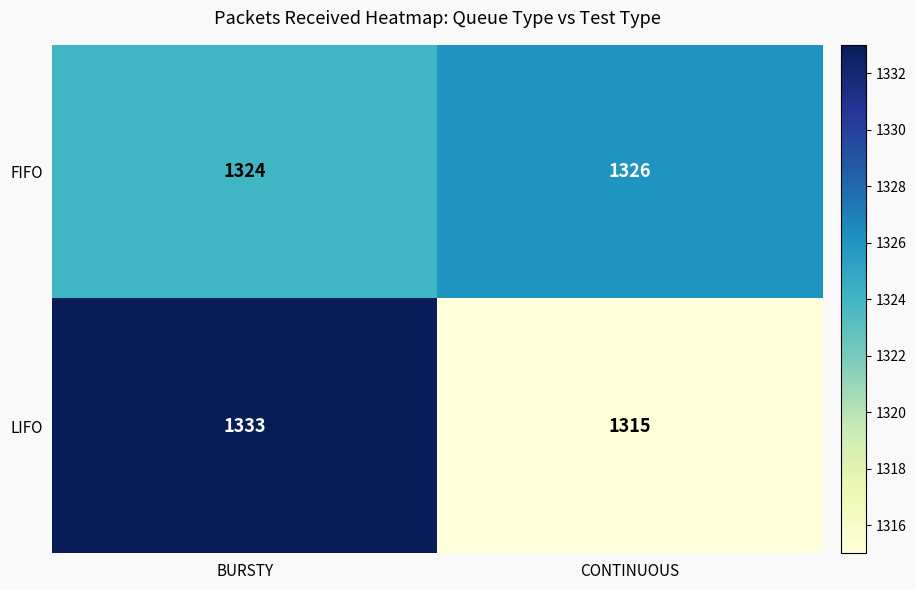

Which series changed the most between BURSTY and CONTINUOUS?

LIFO